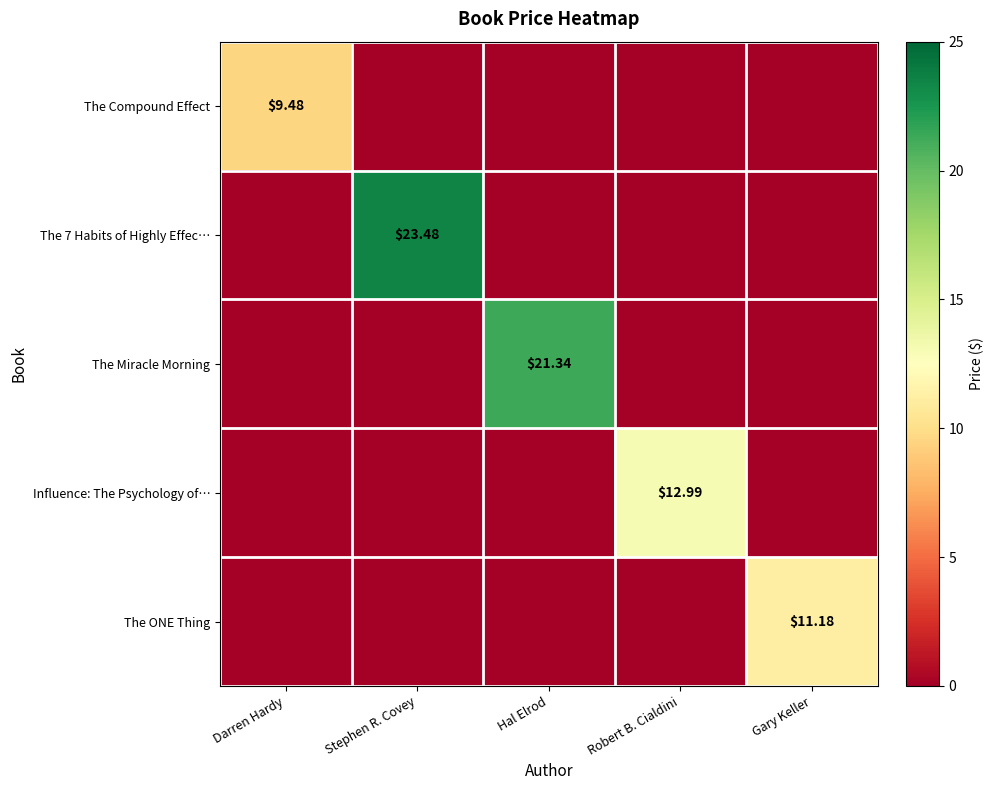

At how many categories does at least one series exceed 4?

5